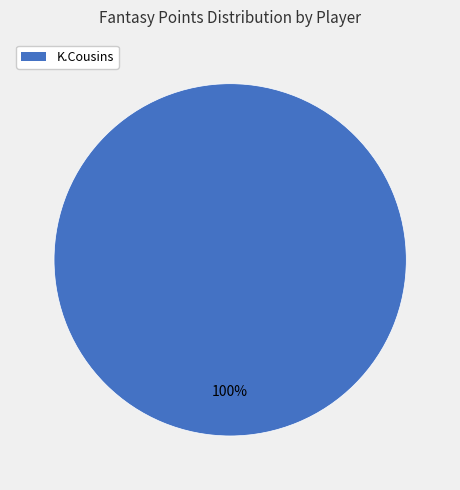

Does any single category account for the majority?

Yes